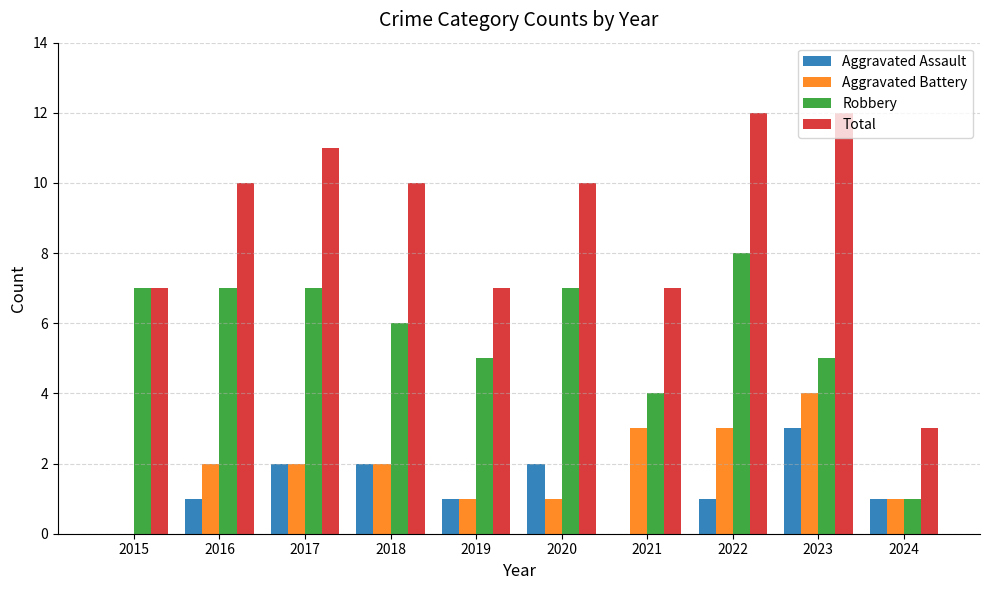

True or false: Aggravated Assault has a value of 2 at 2020.

True